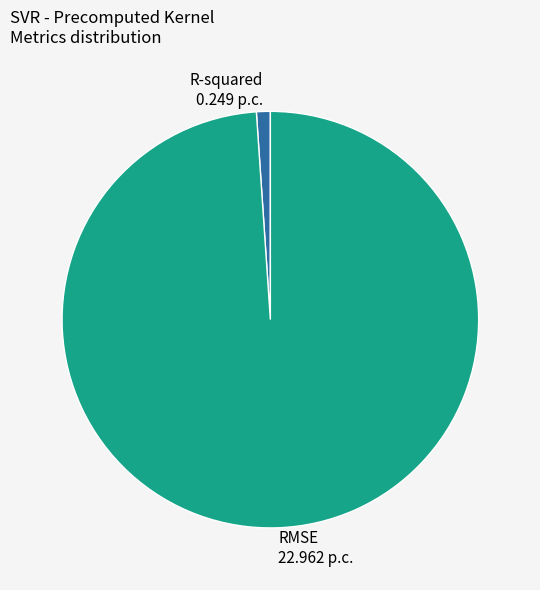

True or false: R-squared 0.249 p.c. accounts for 9% of the total.

False